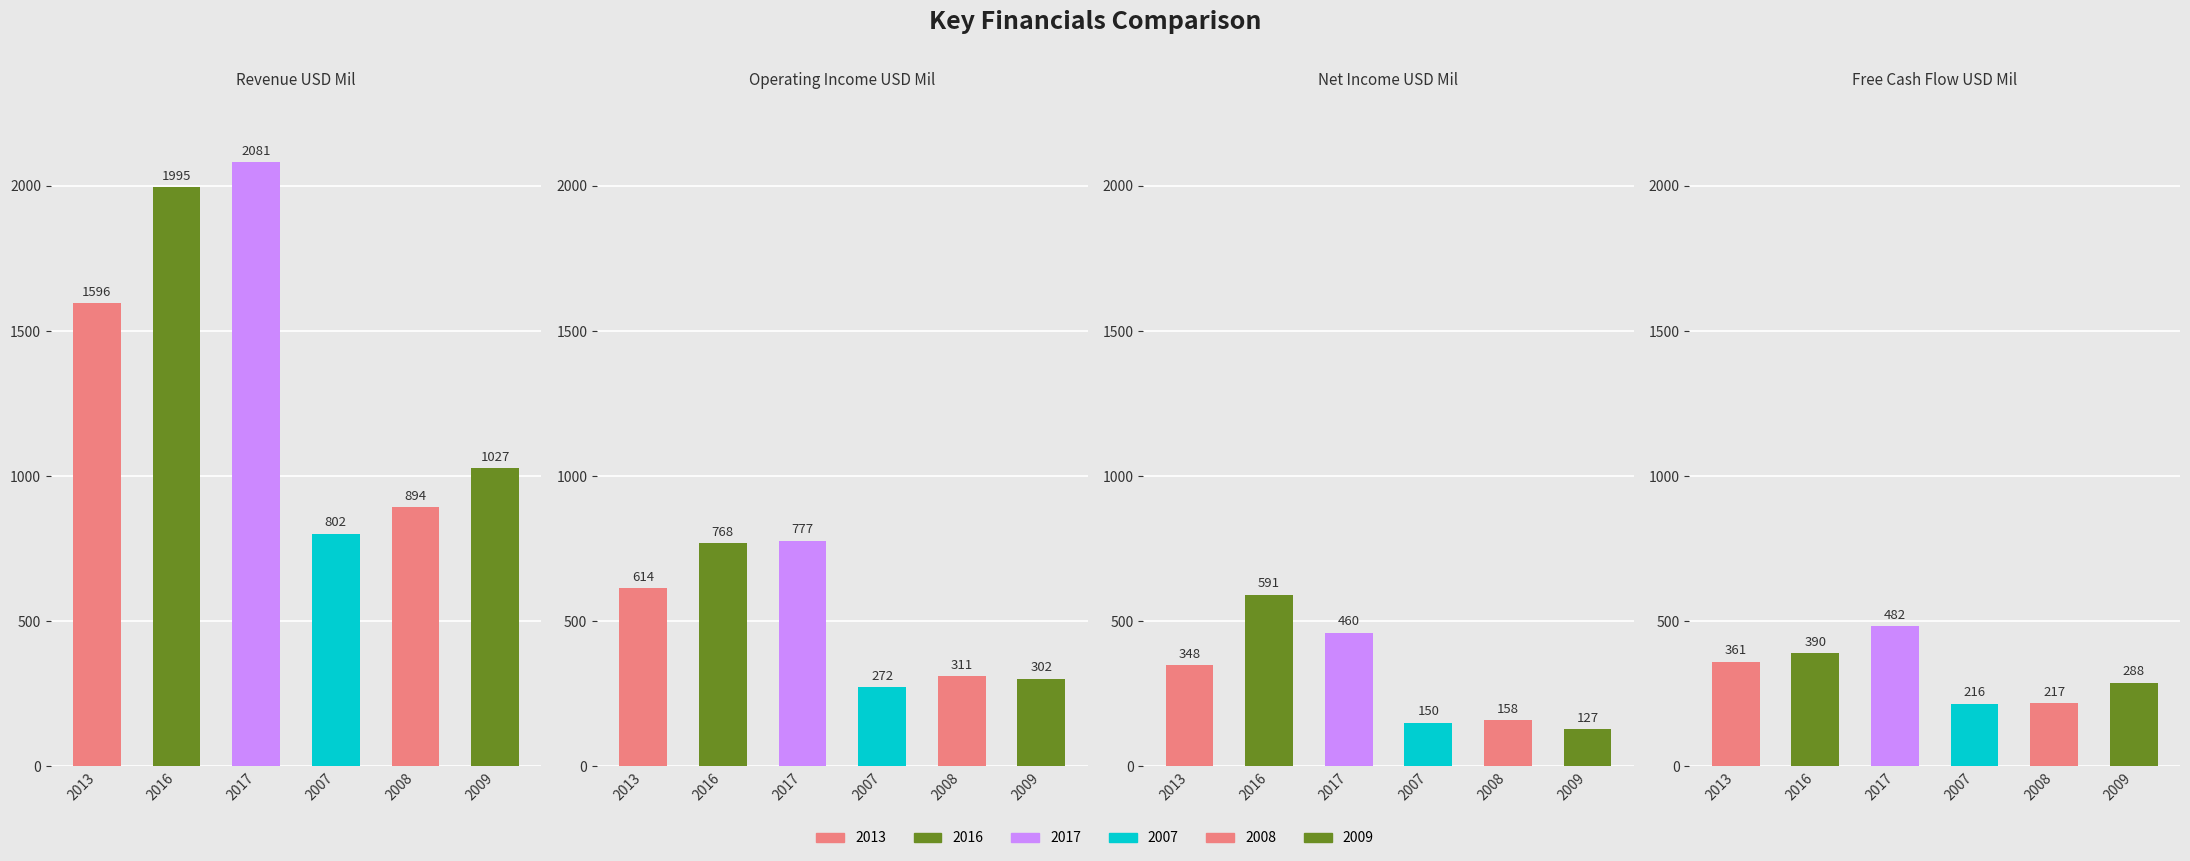

How many values in the Operating Income USD Mil series exceed 614?

2